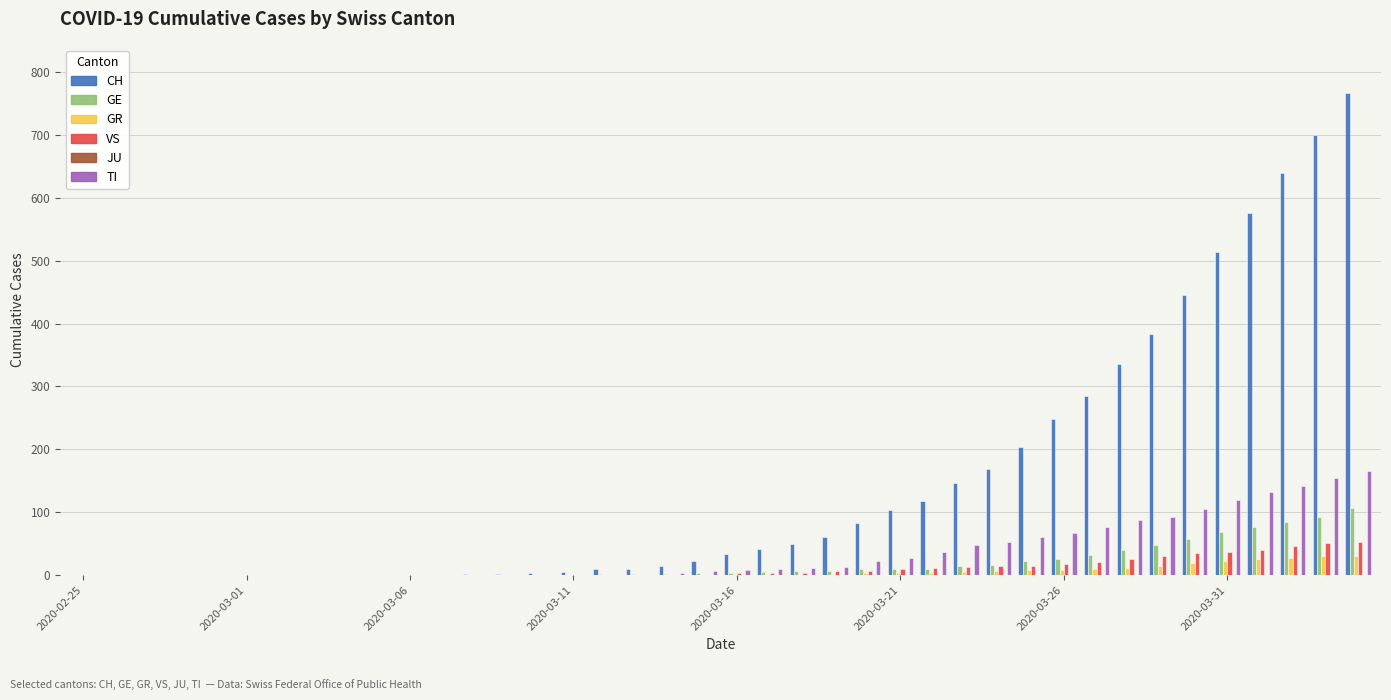

What is the sum of all GR values?

235